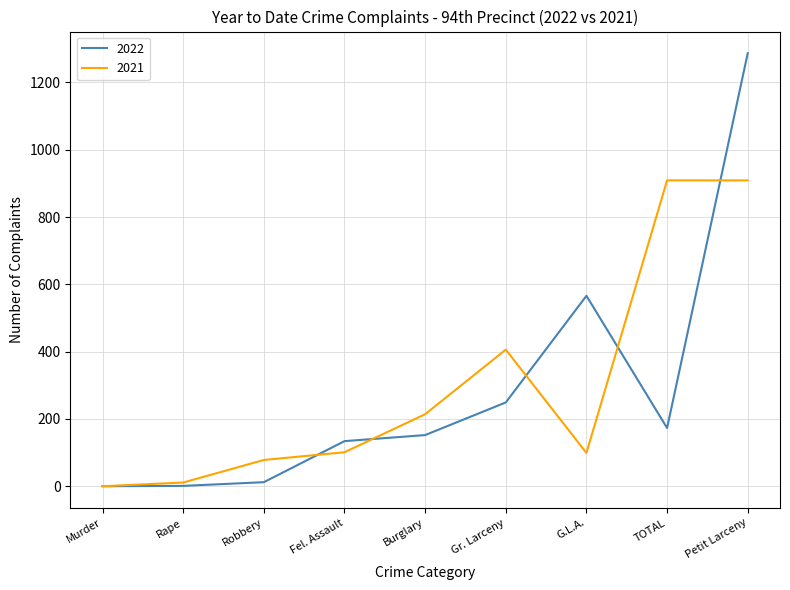

Where is 2021 nearest to the value 454?

Gr. Larceny